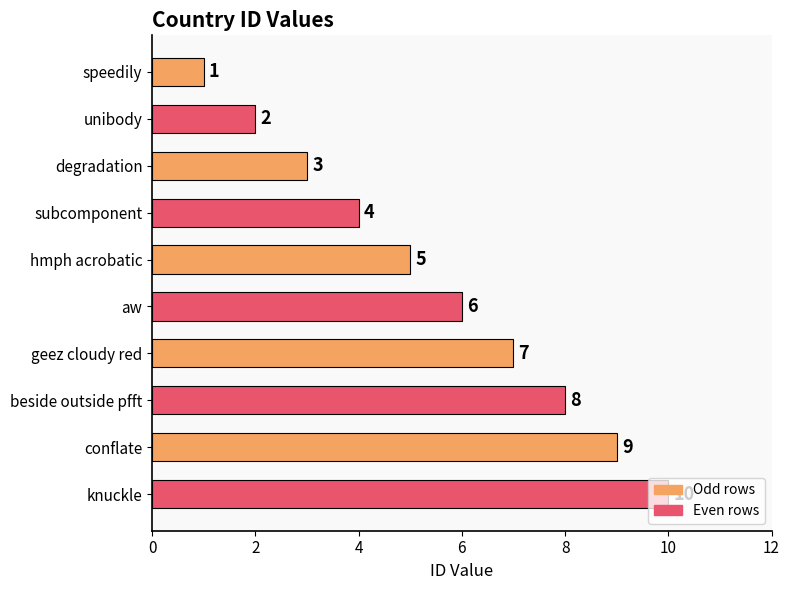

What is the difference between the maximum and minimum values?

9